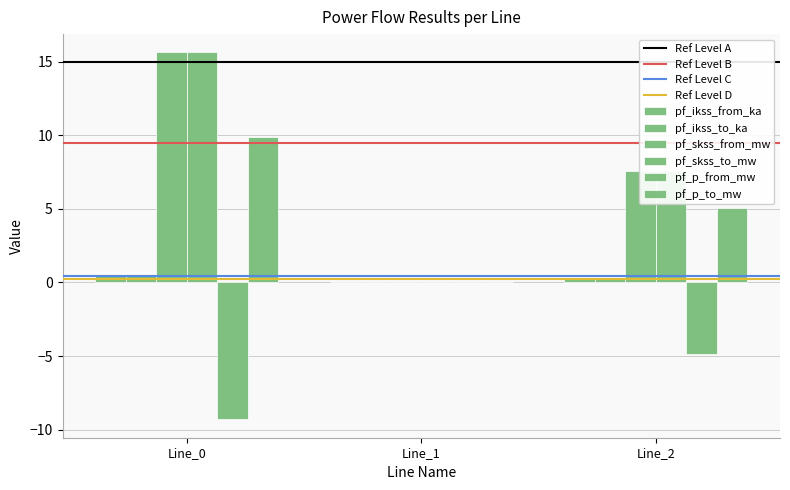

The value of pf_p_from_mw at Line_1 is -5.6. True or false?

False